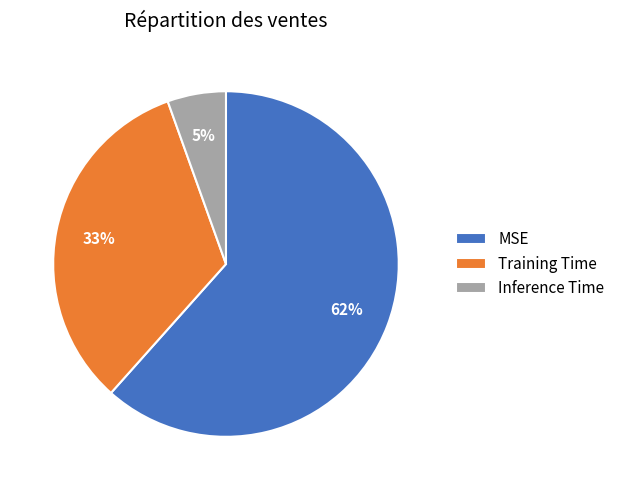

Do MSE and Inference Time together represent more than half of the pie?

Yes